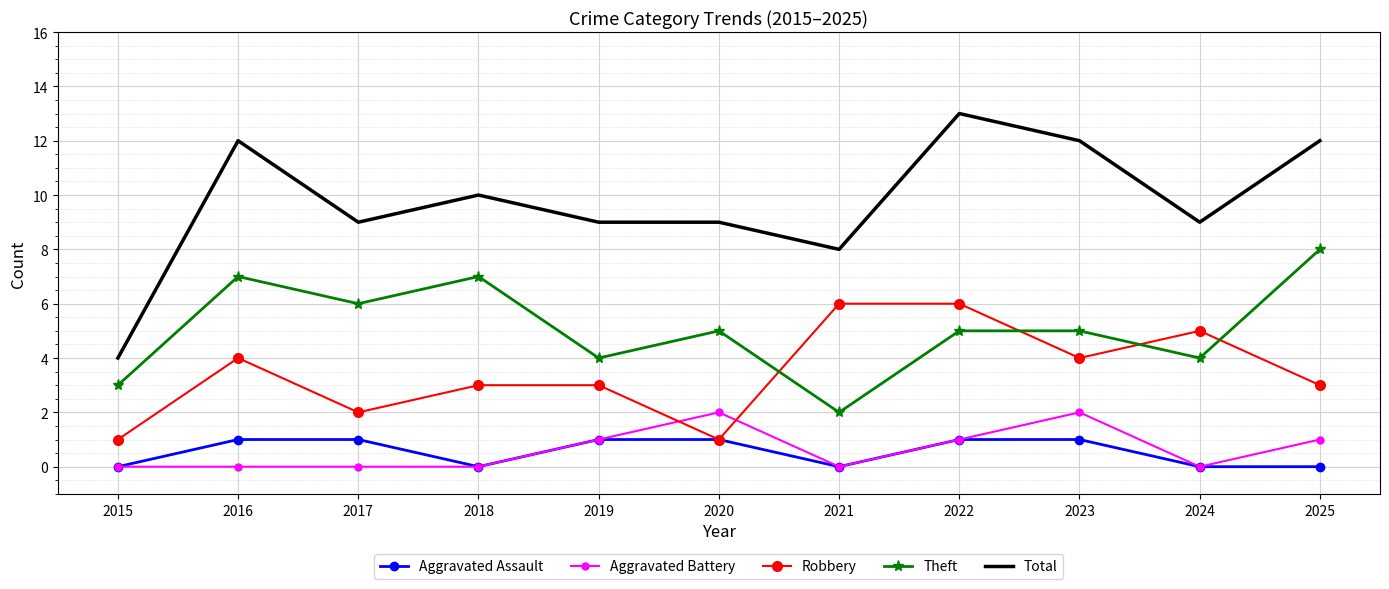

Is it true that Total equals 12 at 2025?

True